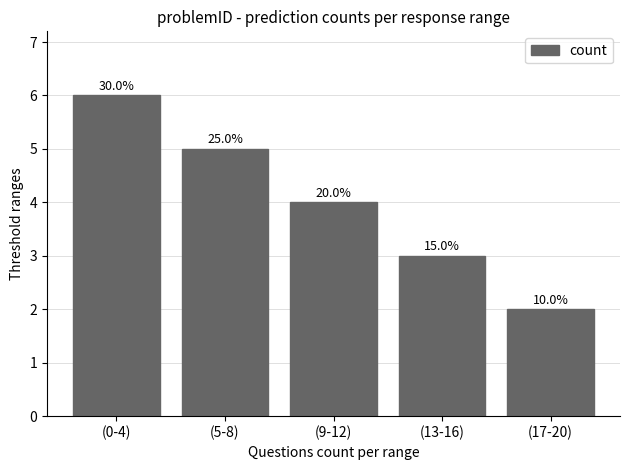

What is the difference between the maximum and second lowest values?

3